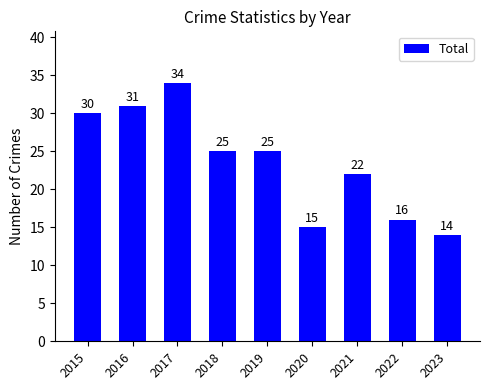

What is the greatest value displayed?

34